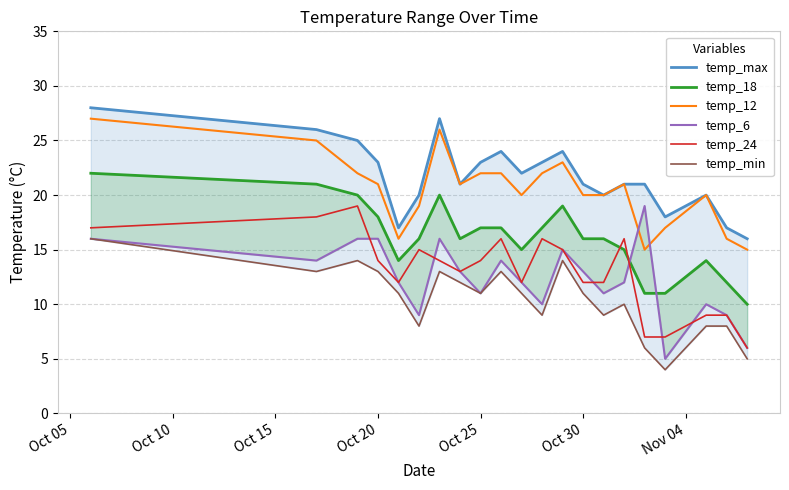

True or false: temp_24 and temp_12 intersect in this chart.

False